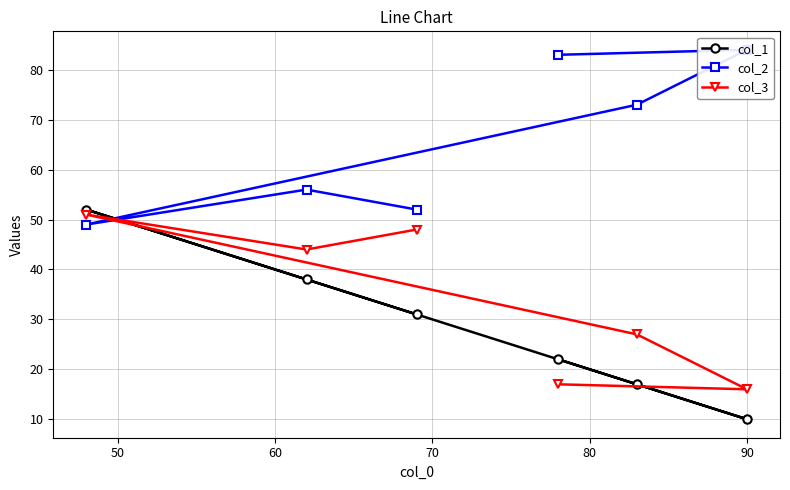

What is the maximum value for col_3?

51